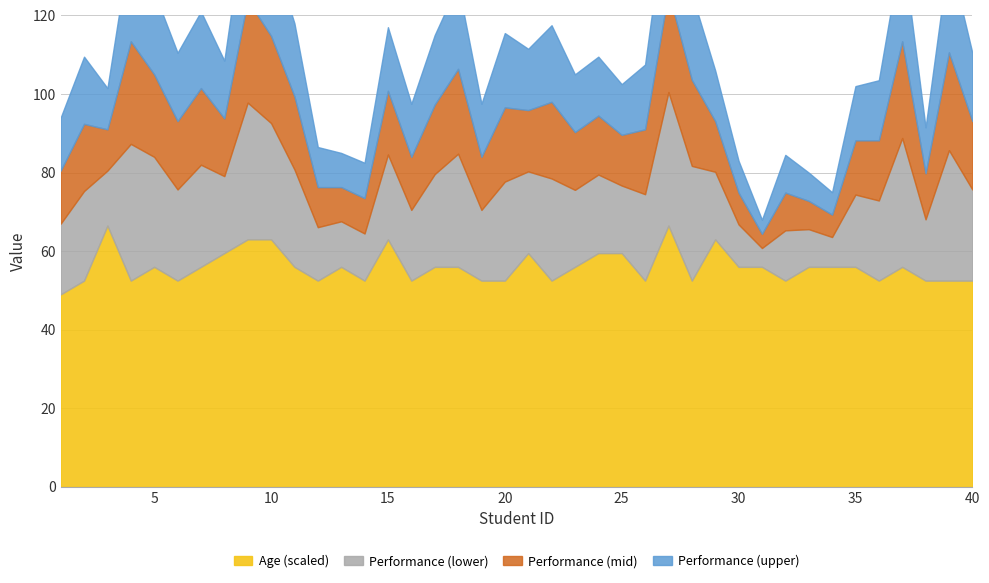

Is it true that Age equals 15 at 19?

True